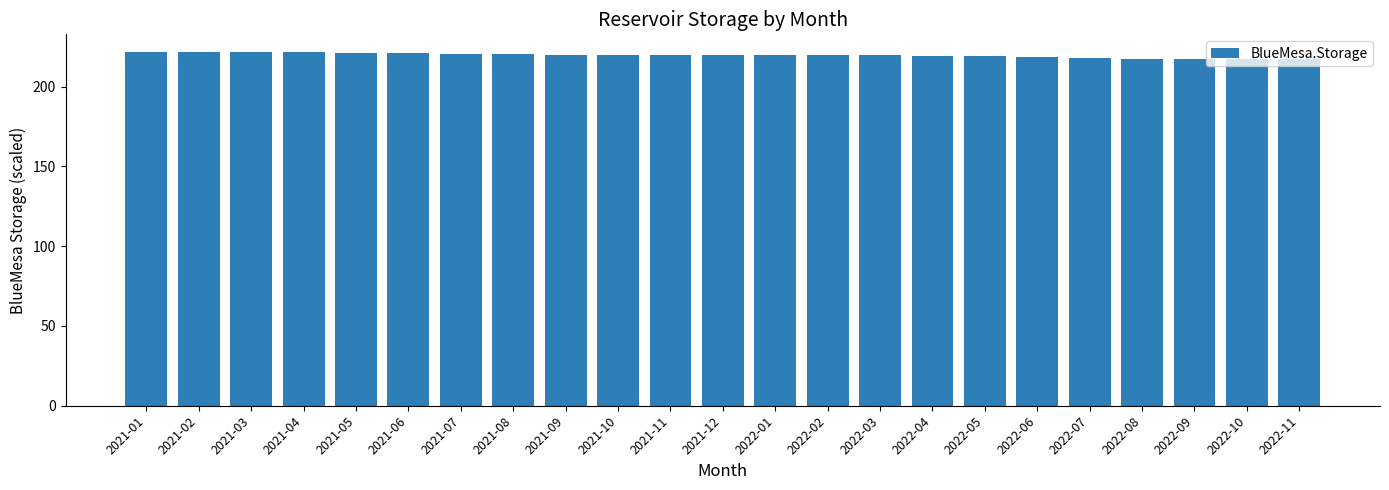

What is the value of the 17th bar from the left?

219.2